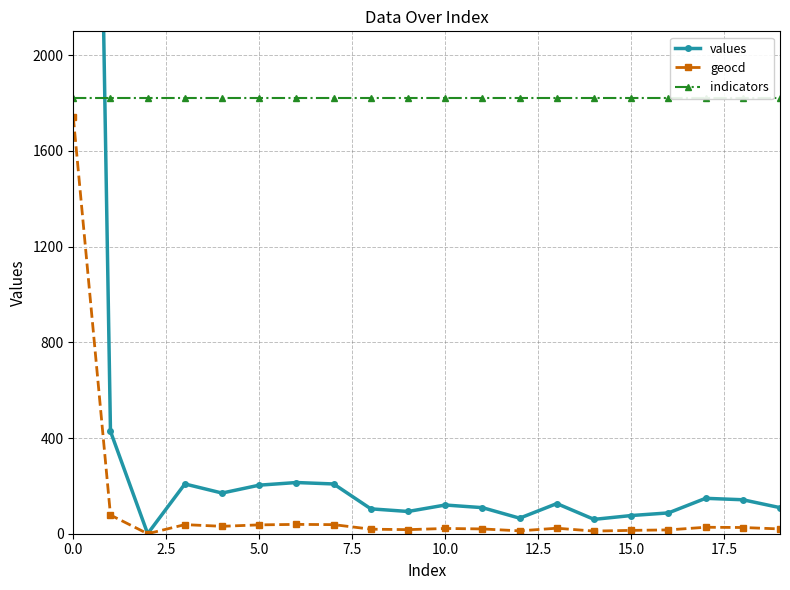

True or false: indicators and geocd intersect in this chart.

False